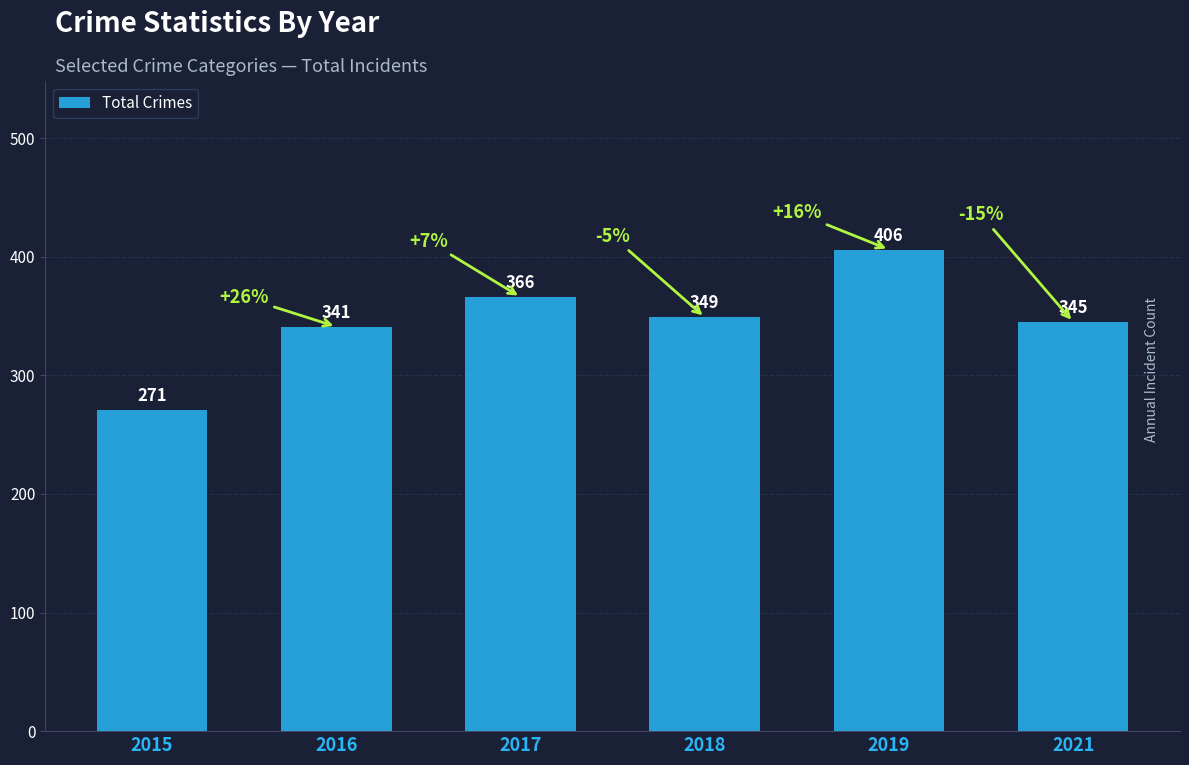

Is it true that the value at 2021 is 113?

False